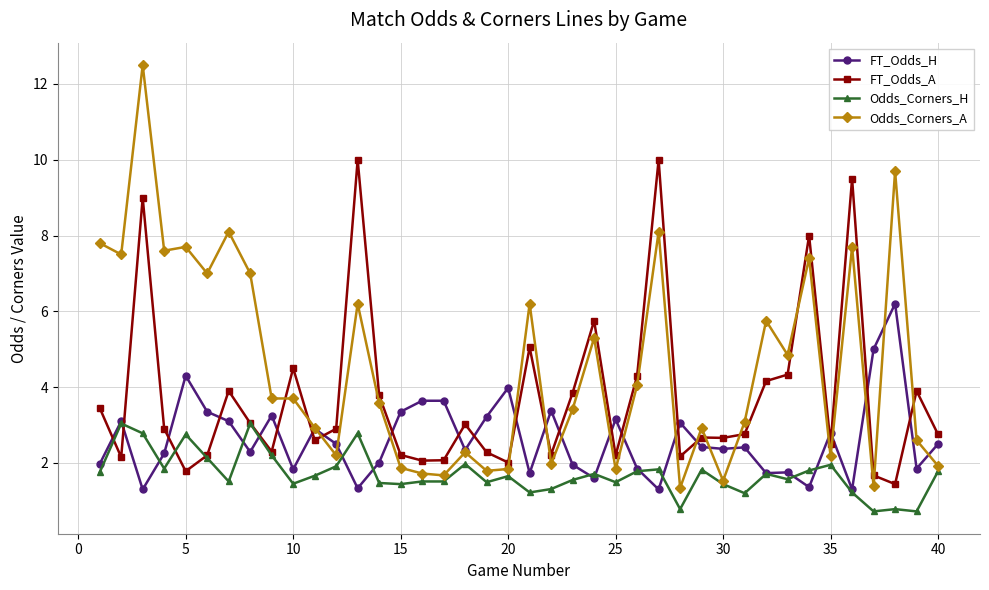

What is the highest value of the FT_Odds_H series?

6.2